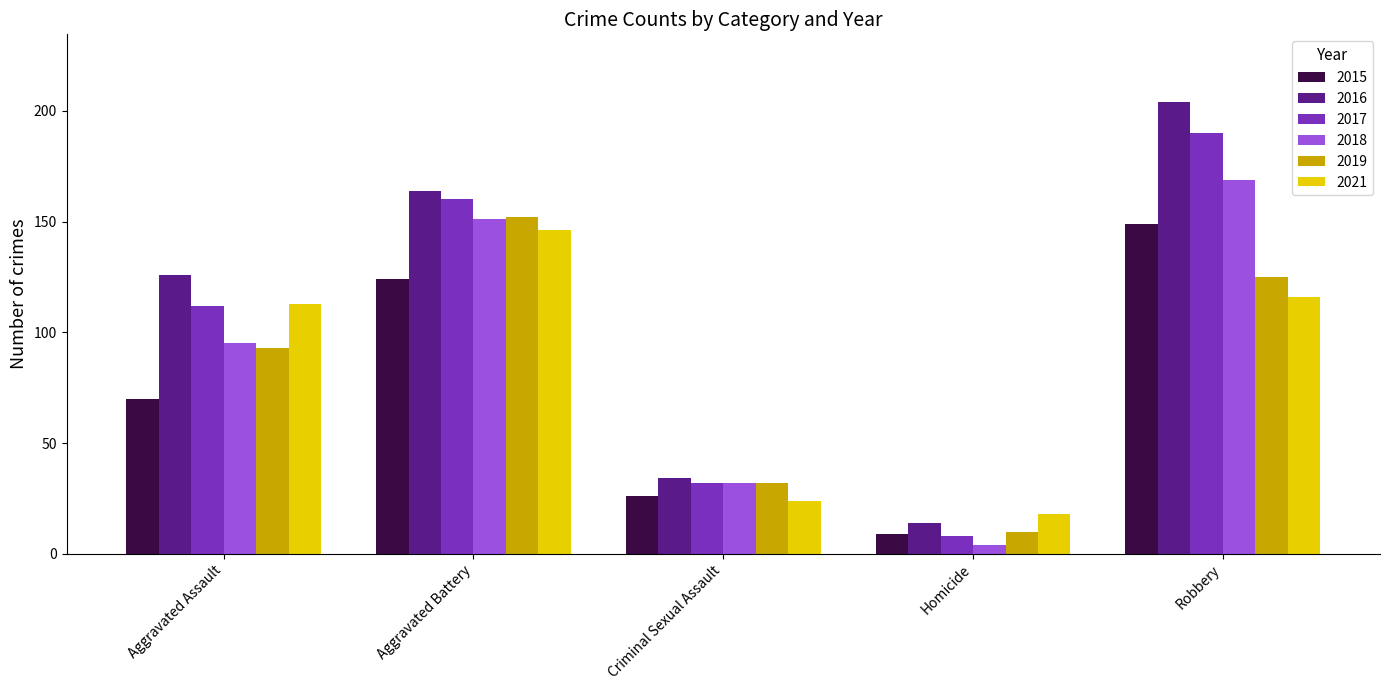

At which category does the chart reach its peak across all series?

Robbery